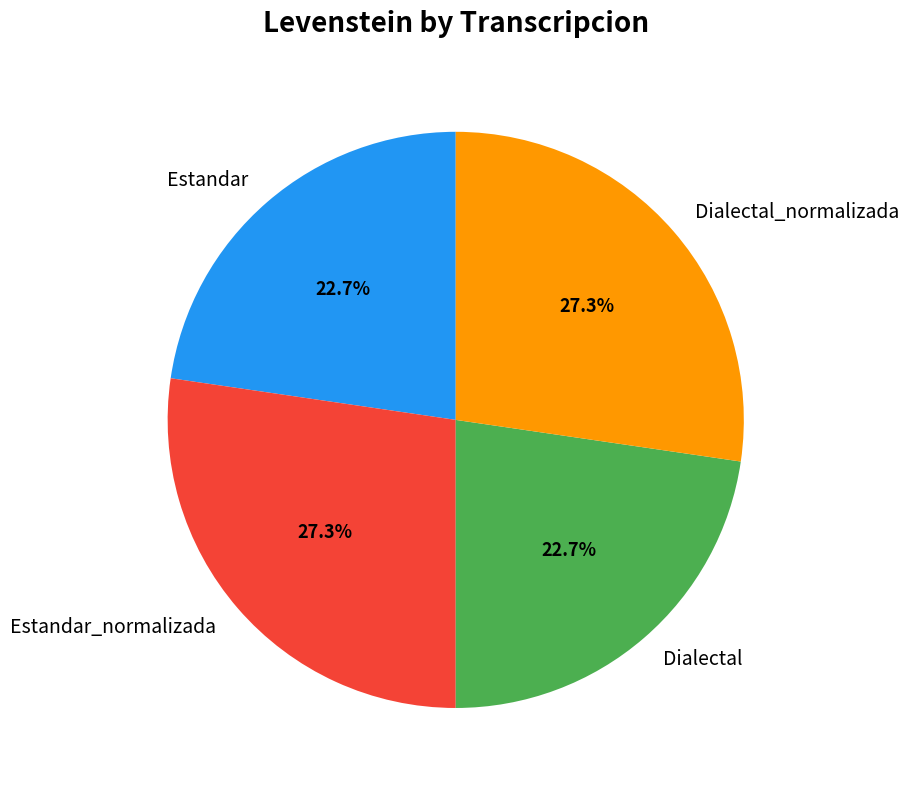

Does any single category account for the majority?

No